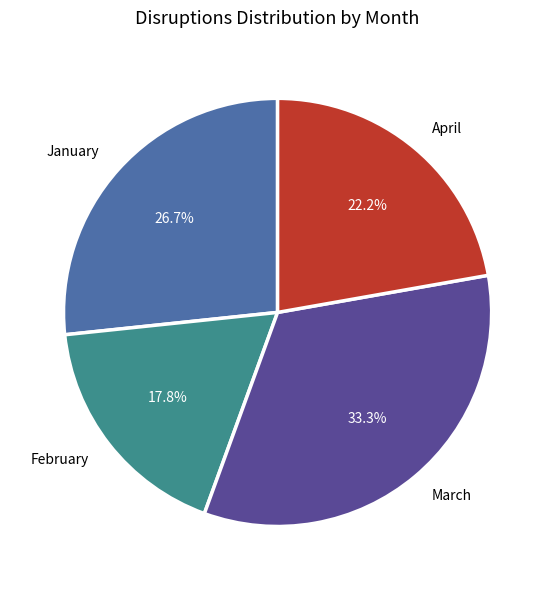

To the nearest percent, what portion does March represent?

33%